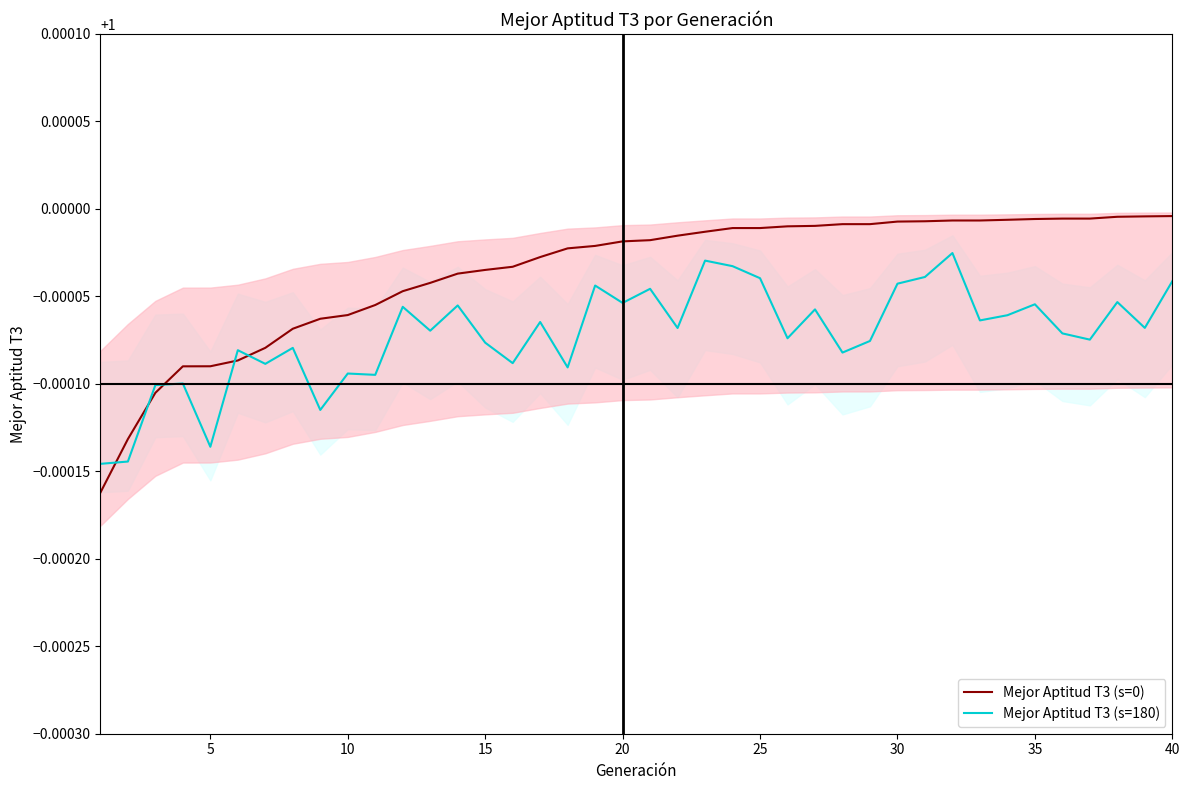

True or false: Mejor Aptitud T3 (s=0) and Mejor Aptitud T3 (s=180) intersect in this chart.

True